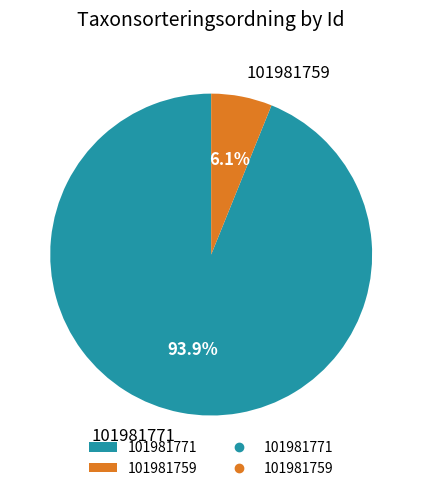

To the nearest percent, what portion does 101981759 represent?

6%